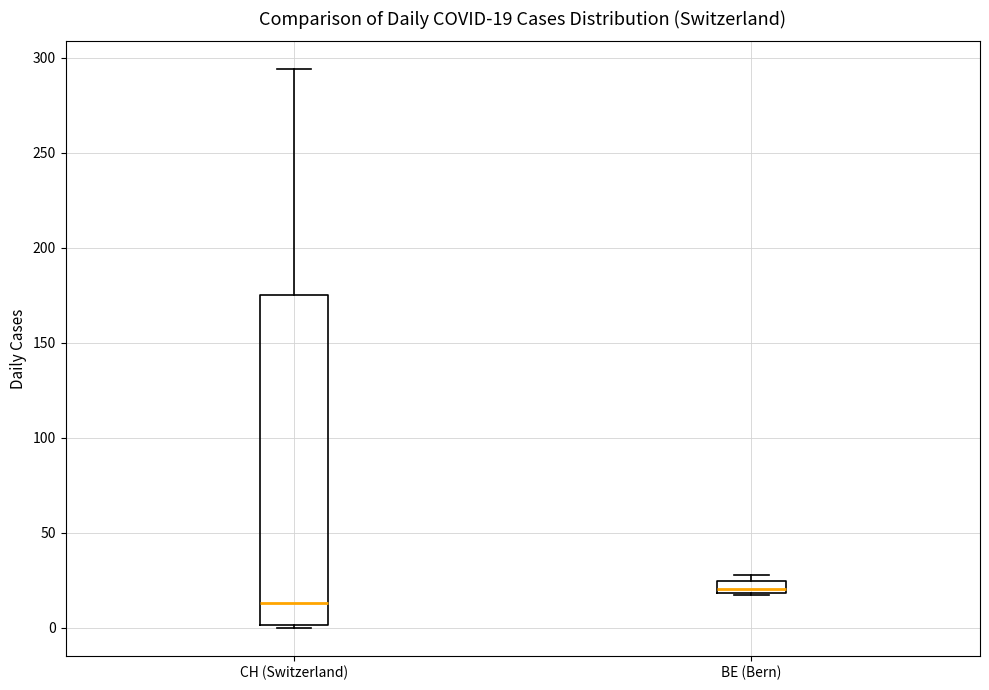

Comparing the boxes themselves (not the whiskers), which one is the tallest?

CH (Switzerland)